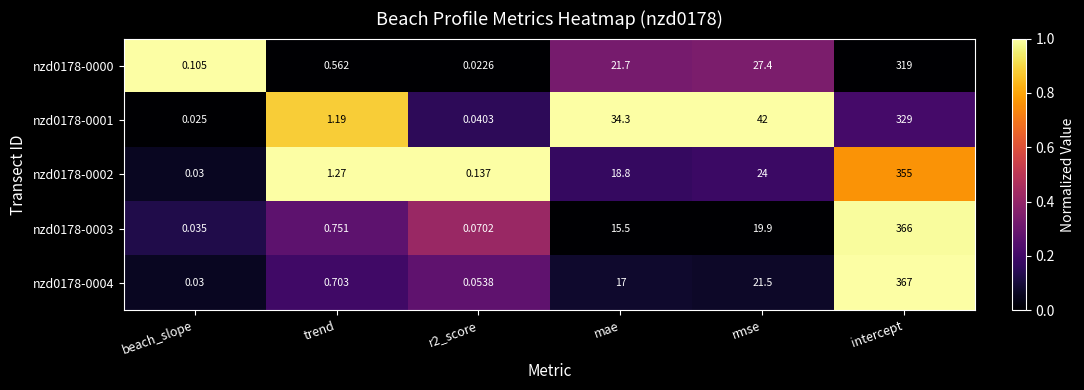

Is the value of nzd0178-0003 at mae greater than the value of nzd0178-0000 at rmse?

No